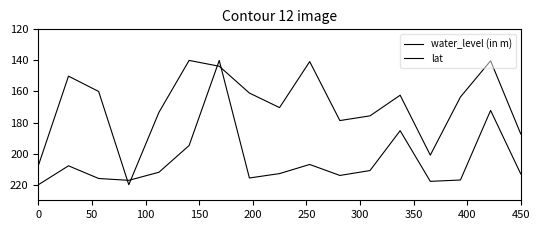

How many lines are shown in the chart?

2